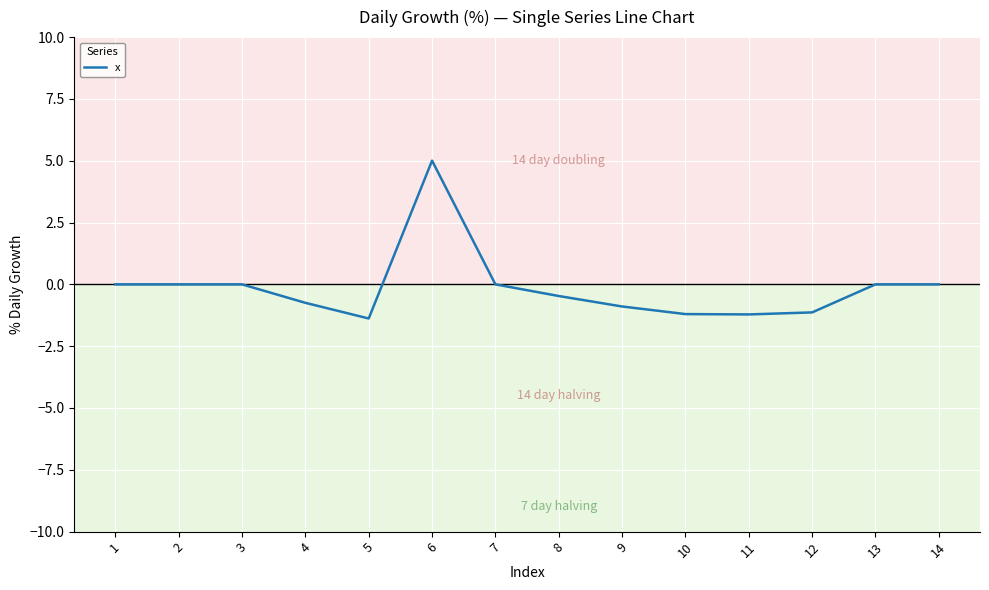

True or false: the data shows 3.0 at 3.

False